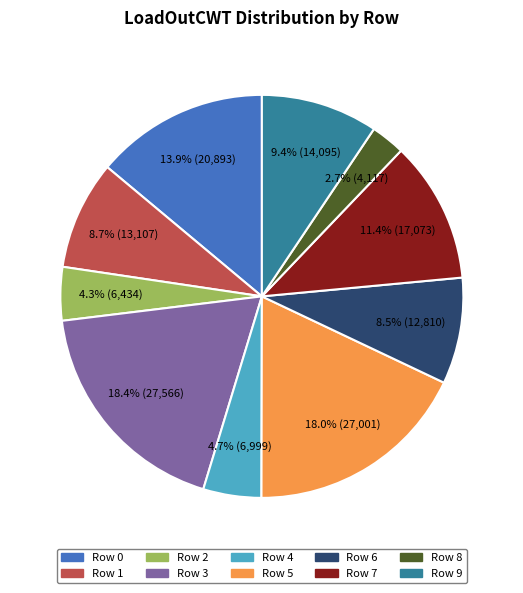

Is Row 3 the majority of the pie?

No